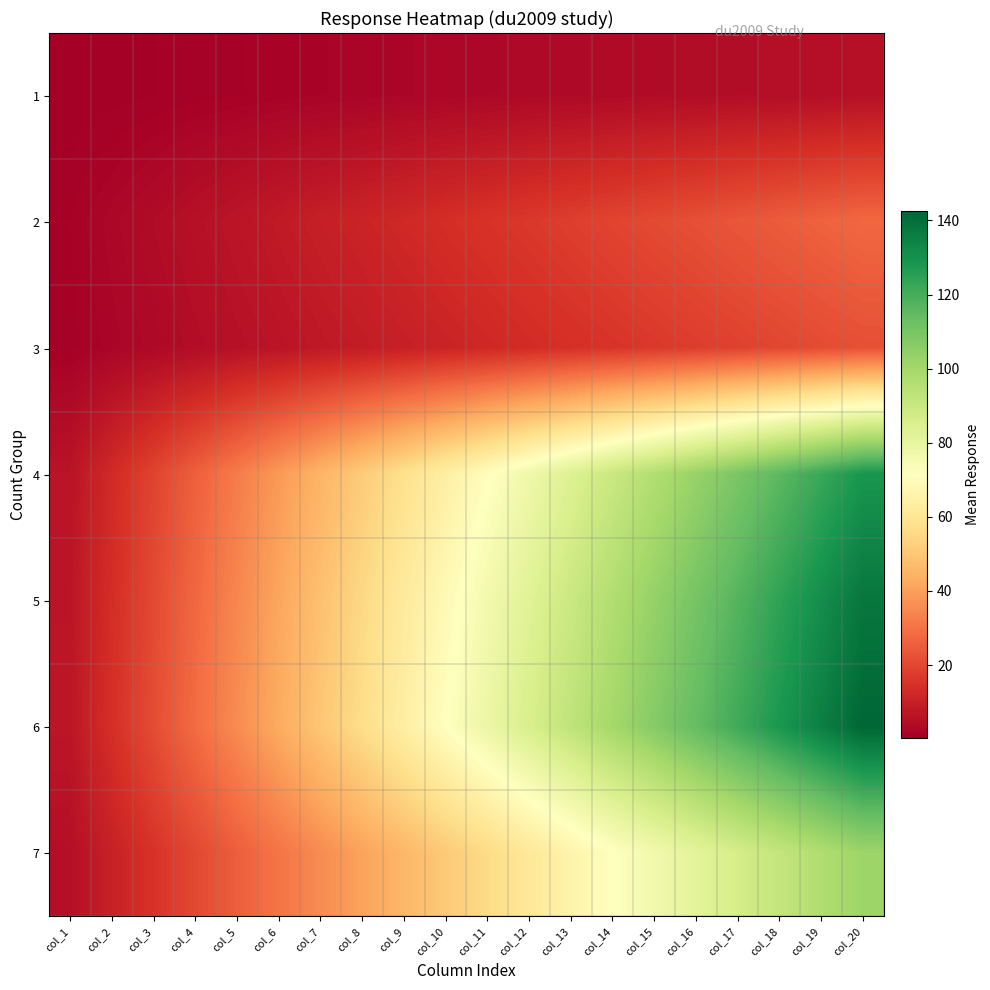

Which category has the highest value across all series?

col_20